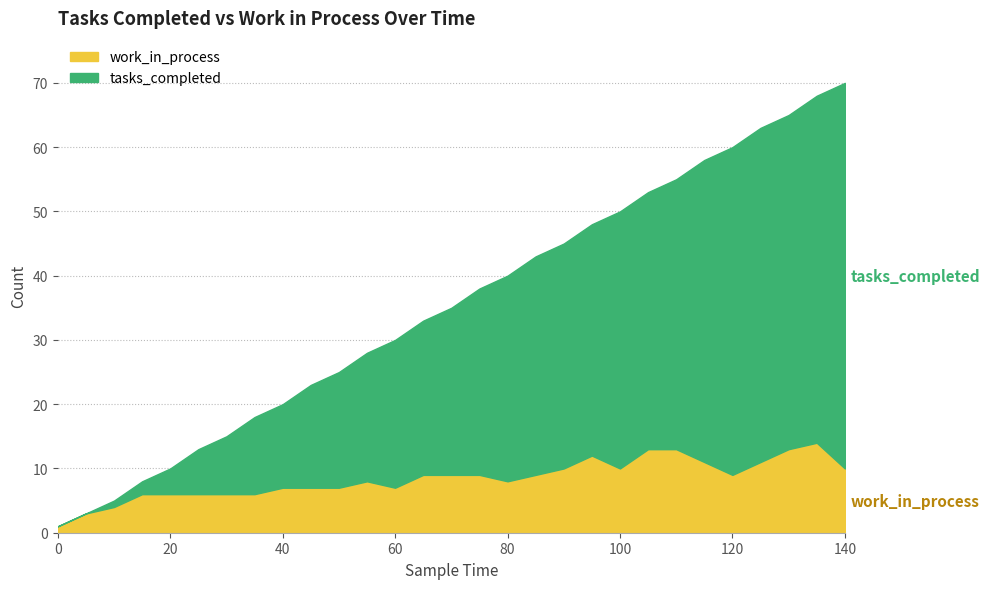

Does the chart display data point markers on the line(s)?

No